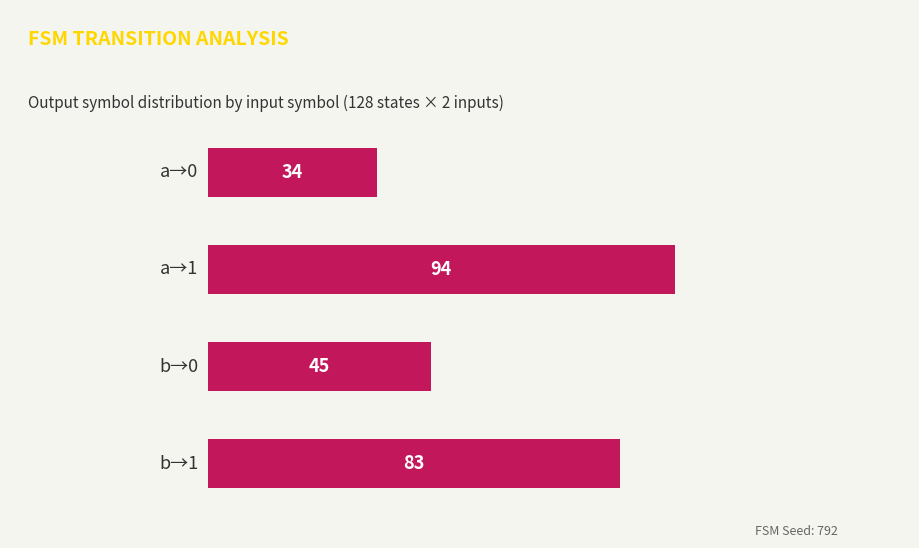

Reading bottom to top, list all the values displayed in this chart.

83	45	94	34